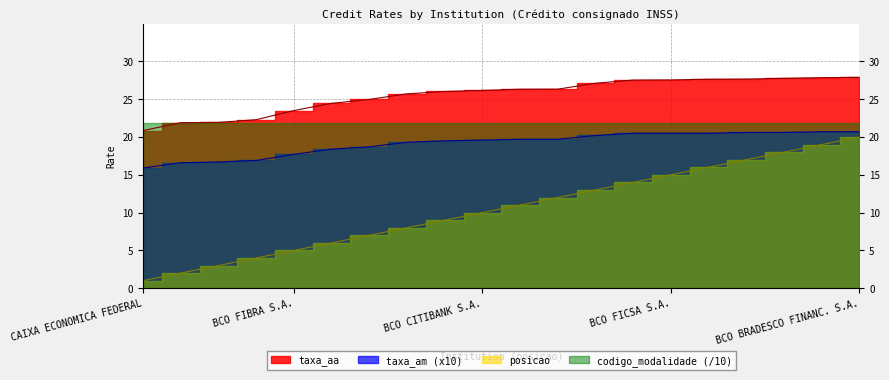

What is the sum of the taxa_am values at BCO SAFRA S.A. and CAIXA ECONOMICA FEDERAL?

34.6